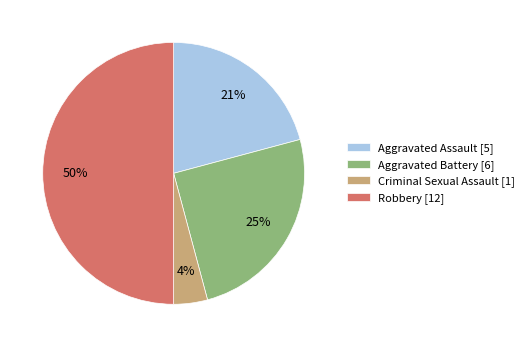

What is the smallest slice in the pie chart?

Criminal Sexual Assault